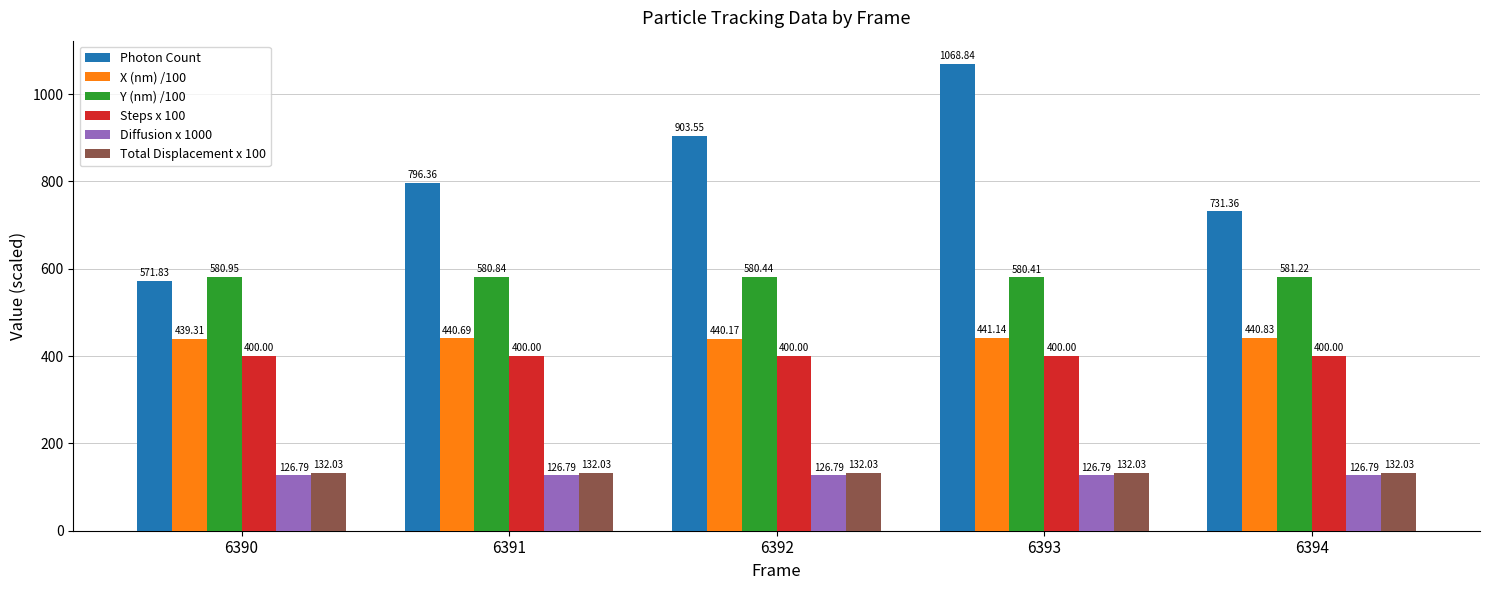

List the series in order of their peak value, lowest first.

Diffusion x 1000, Total Displacement x 100, Steps x 100, X (nm) /100, Y (nm) /100, Photon Count